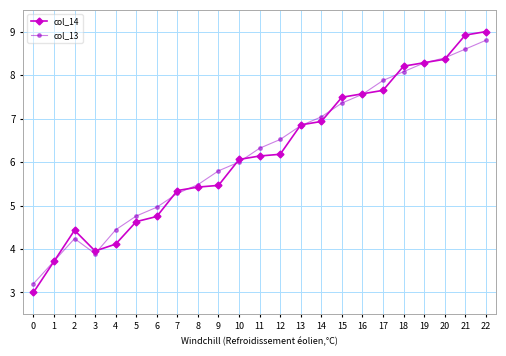

What is the total value across all series at 0?

6.2